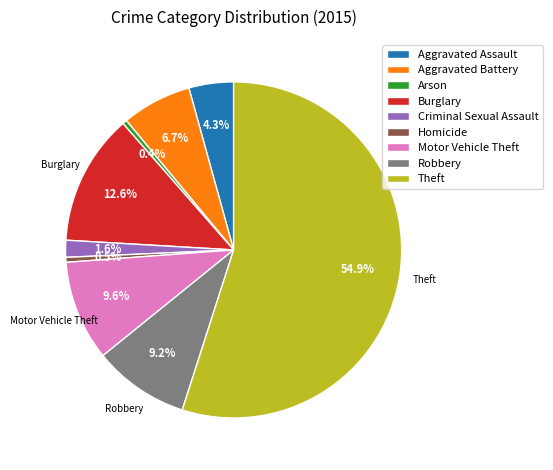

To the nearest percent, what is the combined percentage of Motor Vehicle Theft and Theft?

65%